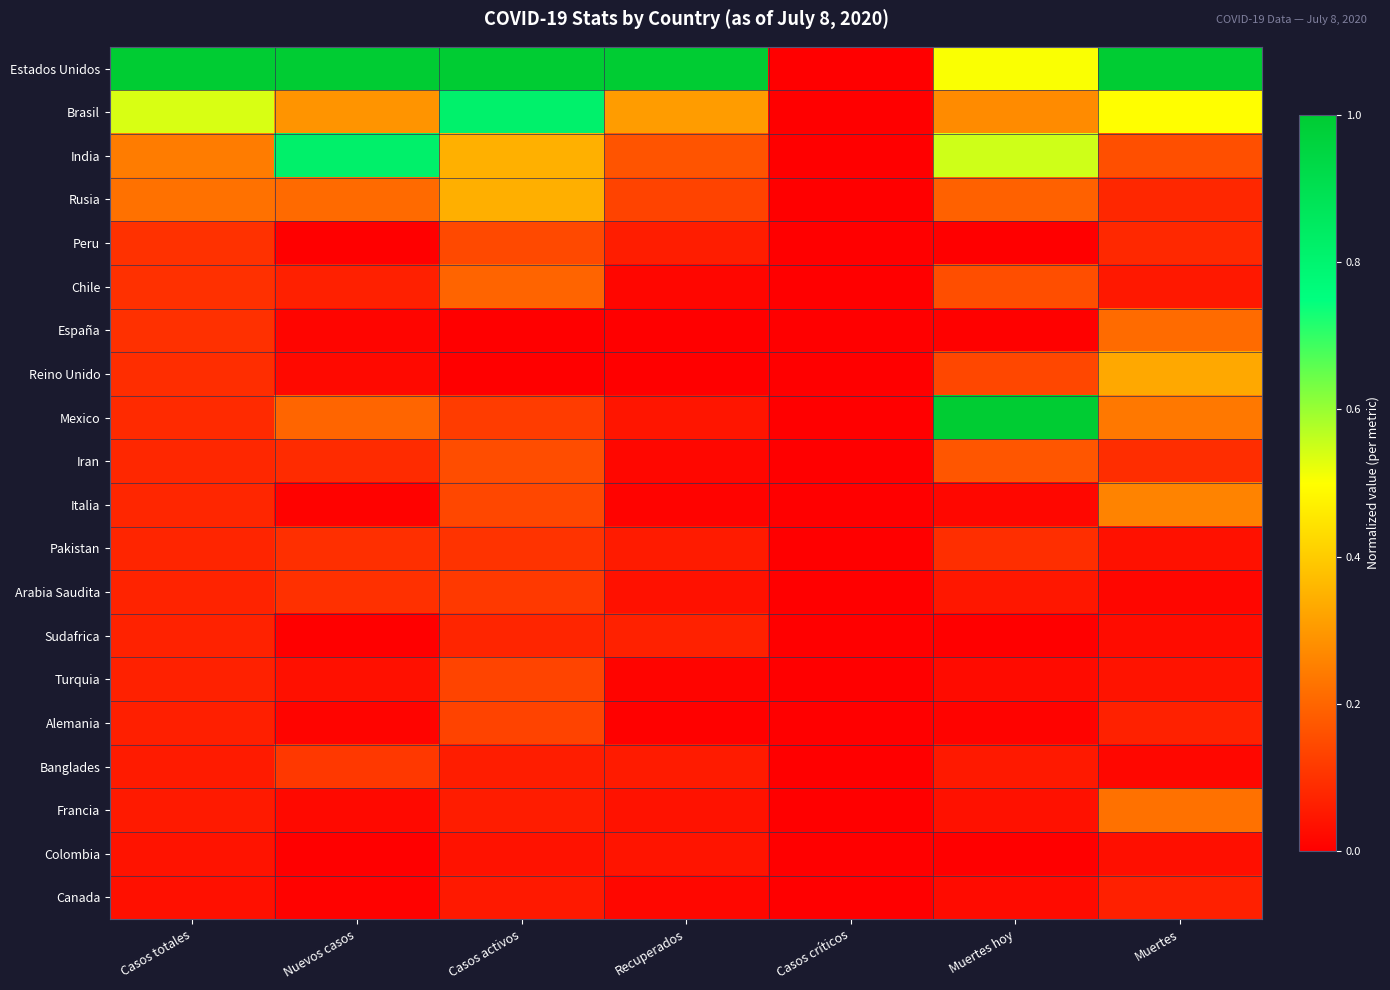

At which category is the sum across all series the highest?

Casos activos